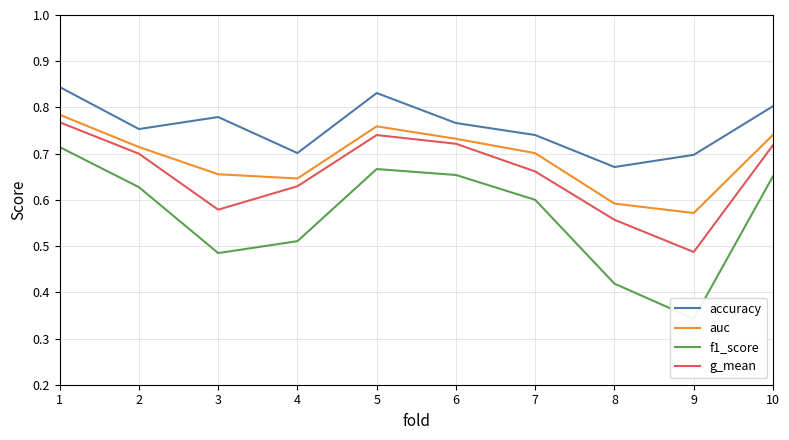

Which series has the largest total across all categories?

accuracy